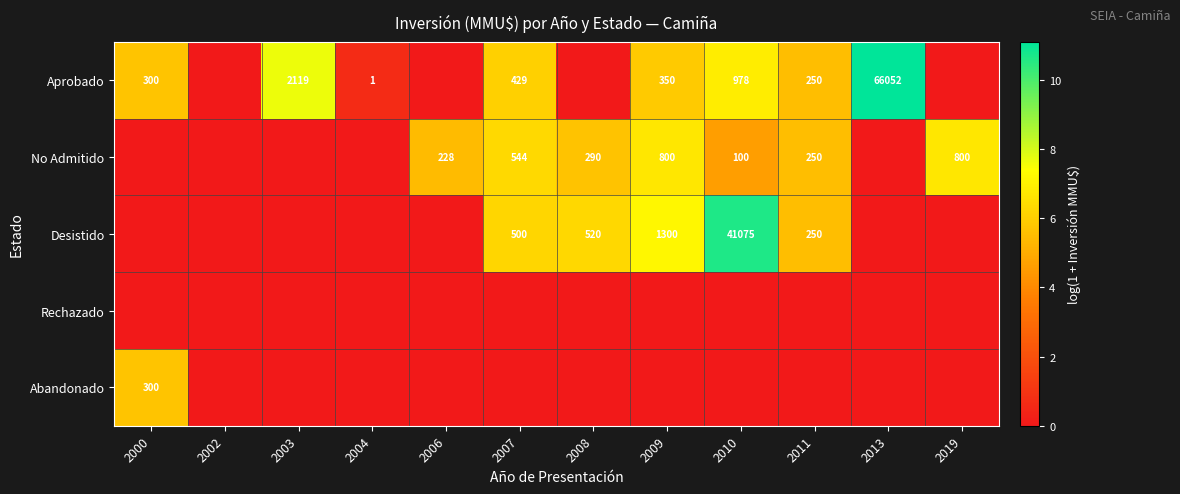

True or false: Desistido has a value of 520 at 2008.

True